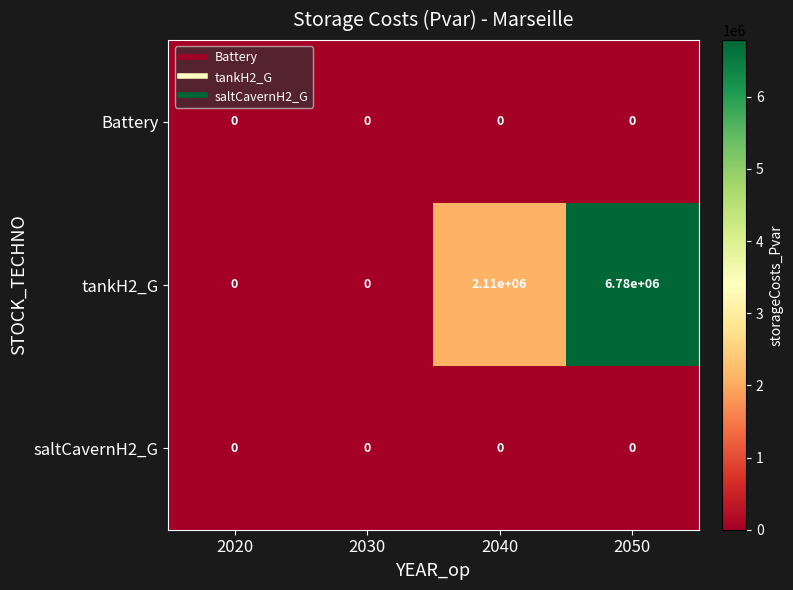

What is the sum of all tankH2_G values?

8890000